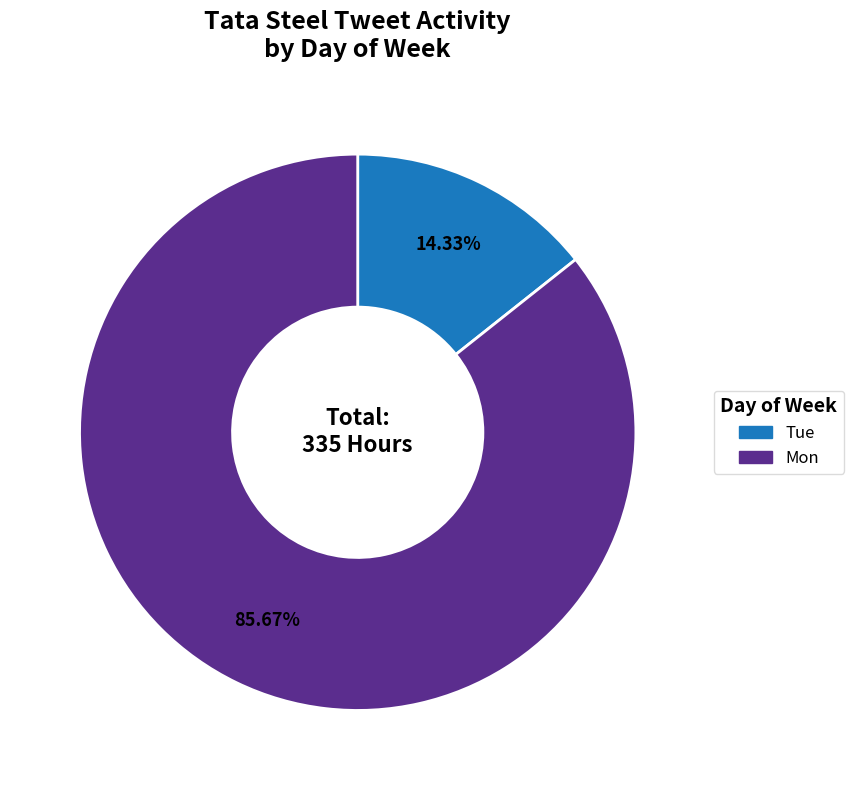

True or false: Mon accounts for 80% of the total.

False